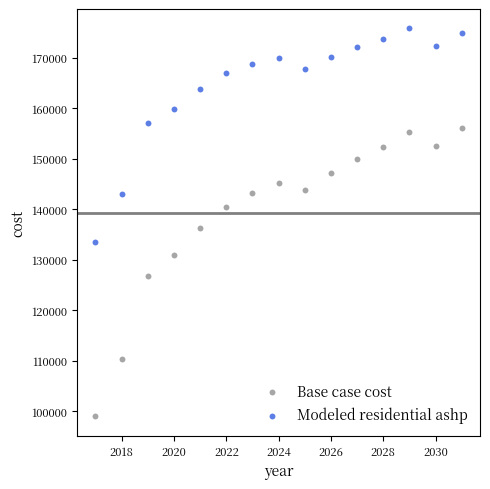

Which series has the largest Y range (max minus min)?

Base case cost